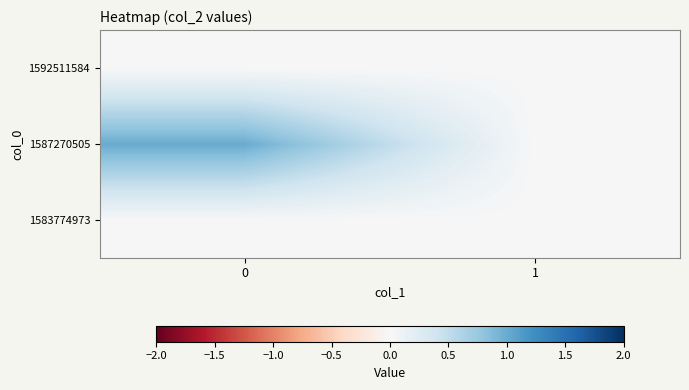

Reading left to right, transcribe all the data shown in this chart.

1583774973: 0=0	1=0
1587270505: 0=1	1=0
1592511584: 0=0	1=0